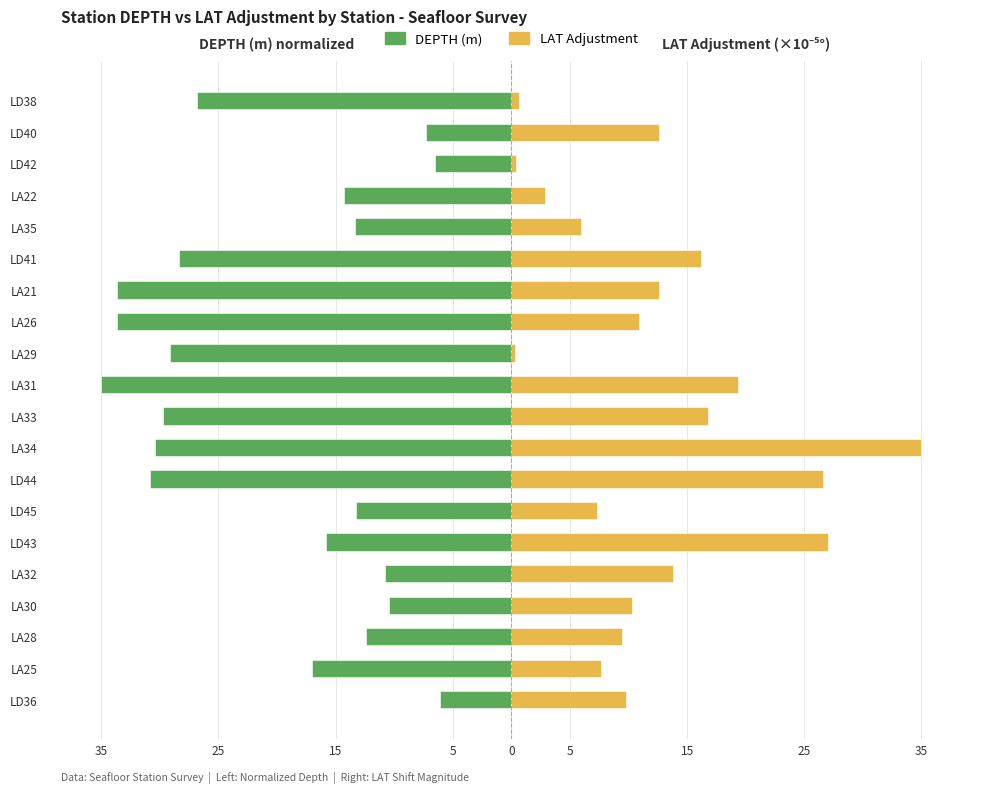

What is the spread (max minus min) of values at 15?

21.8